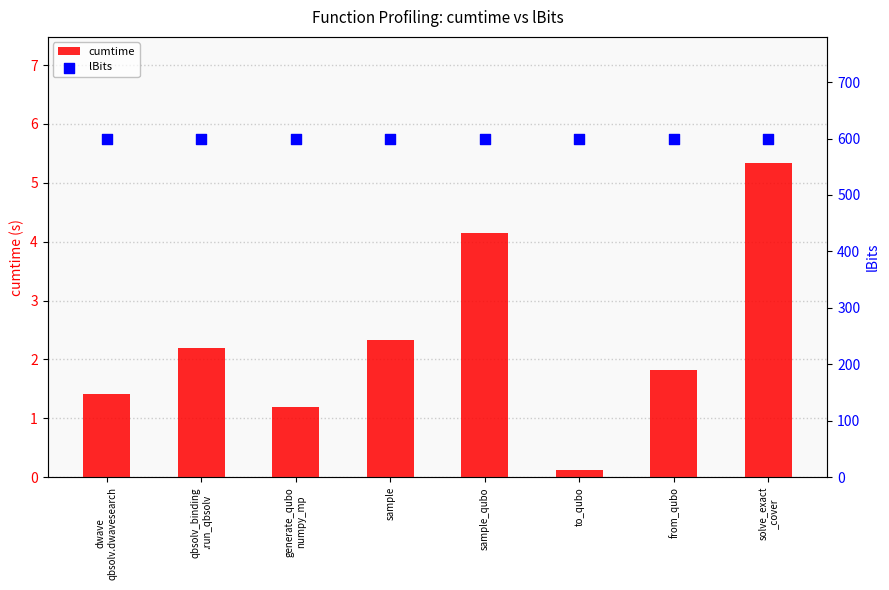

Which series reaches the maximum Y coordinate?

lBits